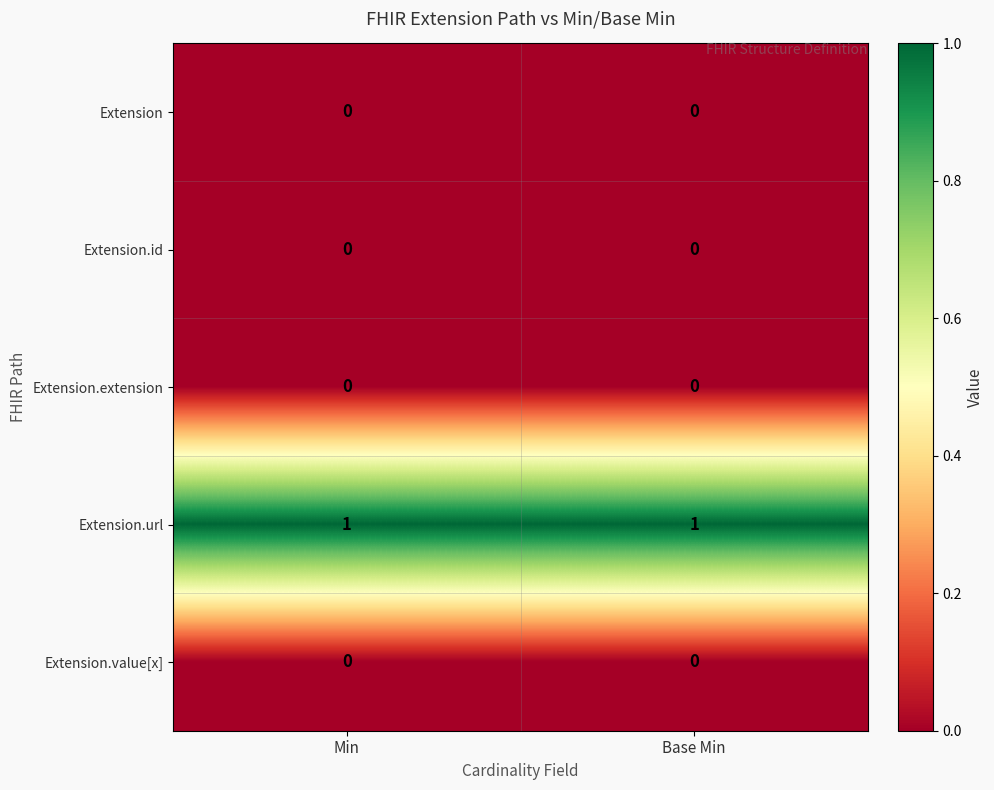

The Extension.url series shows 2 at Base Min. True or false?

False